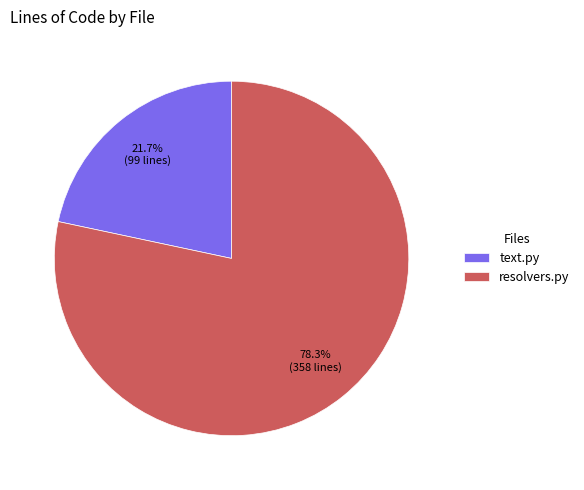

Between text.py and resolvers.py, which is larger?

resolvers.py